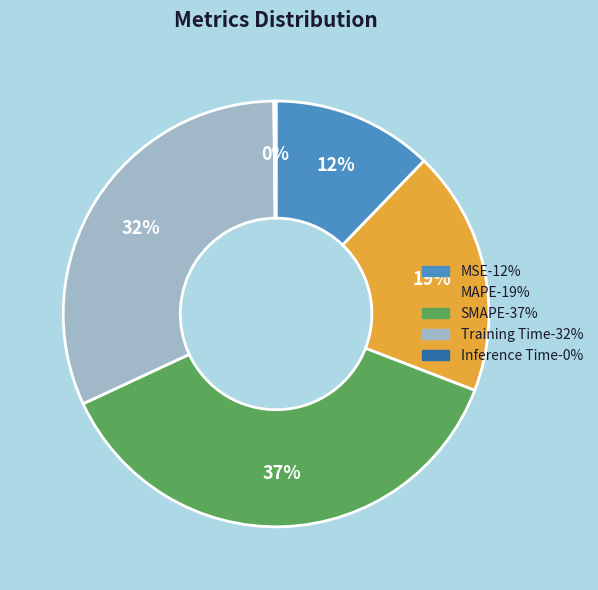

What percentage is the MAPE slice, to the nearest percent?

19%